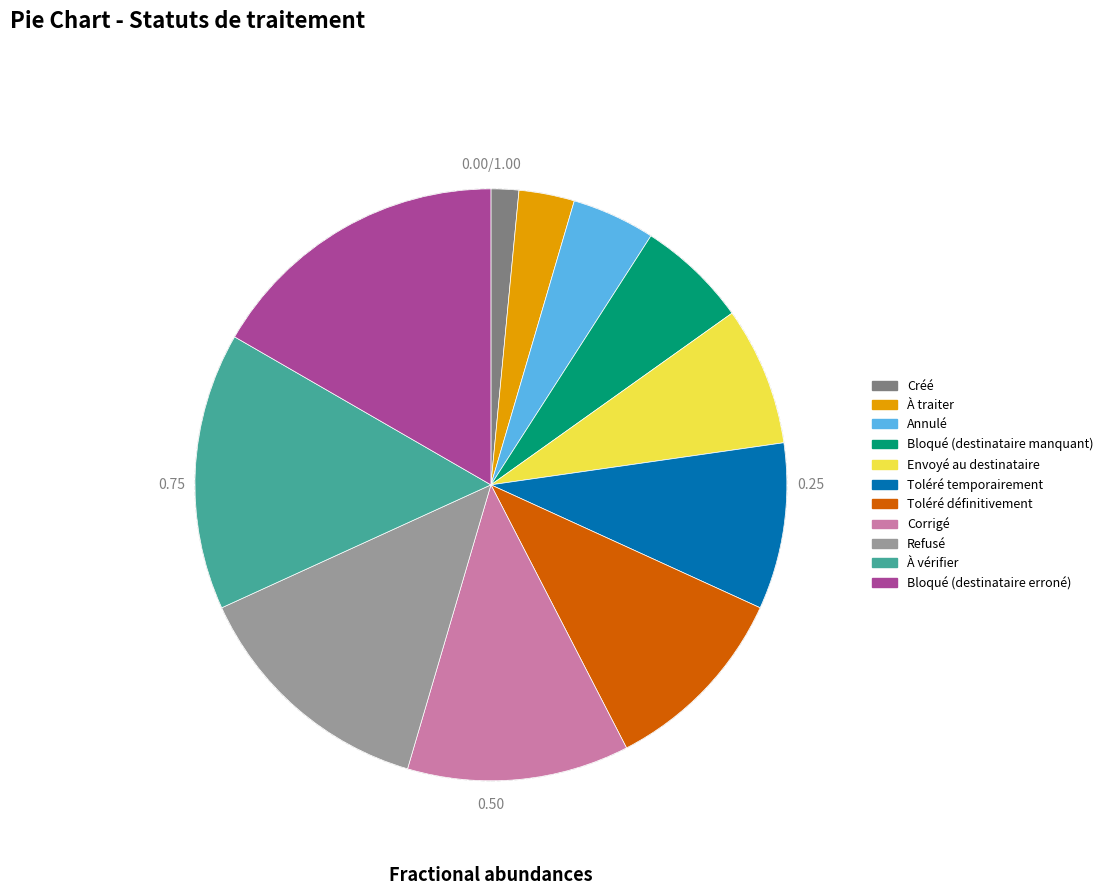

Is there a majority slice in this chart?

No